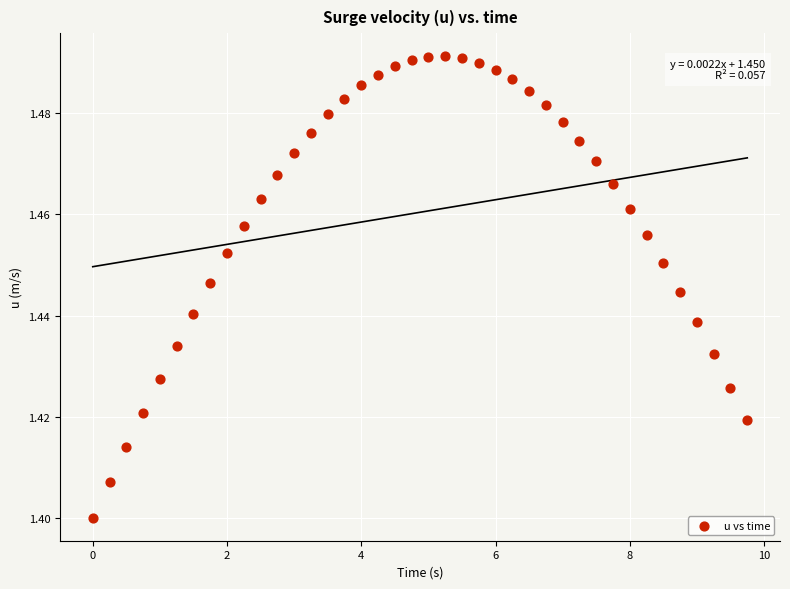

What is the range of X values (max minus min)?

9.8